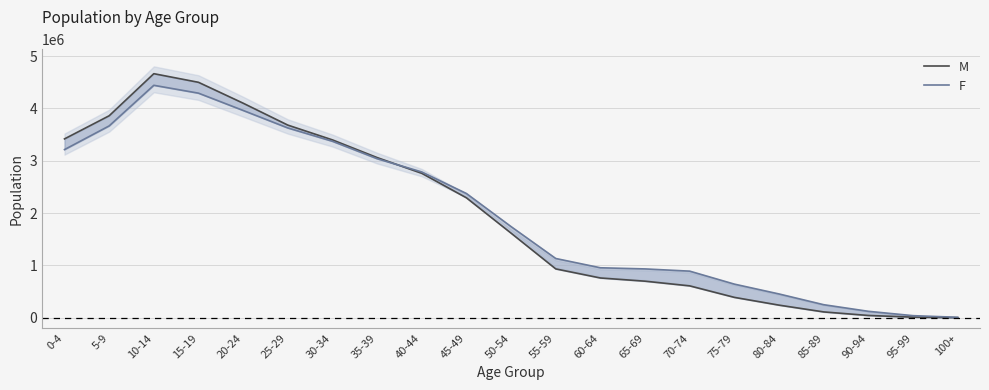

The value of F at 80-84 is 453831. True or false?

True